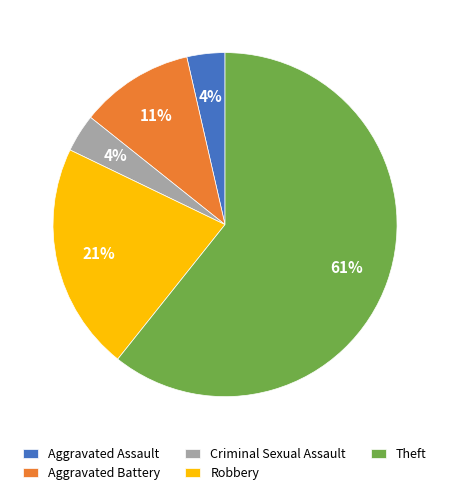

The Criminal Sexual Assault slice represents 4% of the pie. True or false?

True